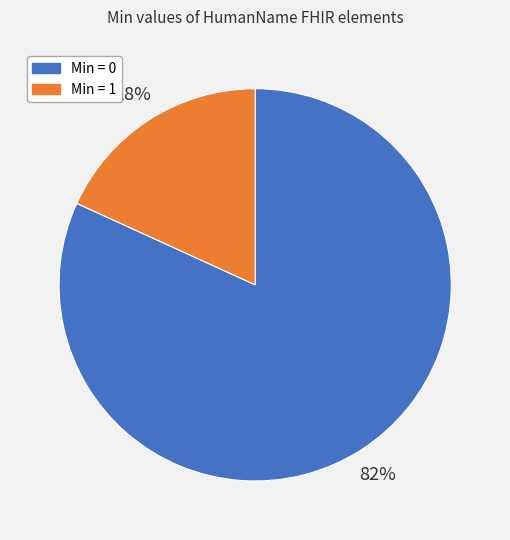

Rank the categories by value from highest to lowest.

Min = 0, Min = 1